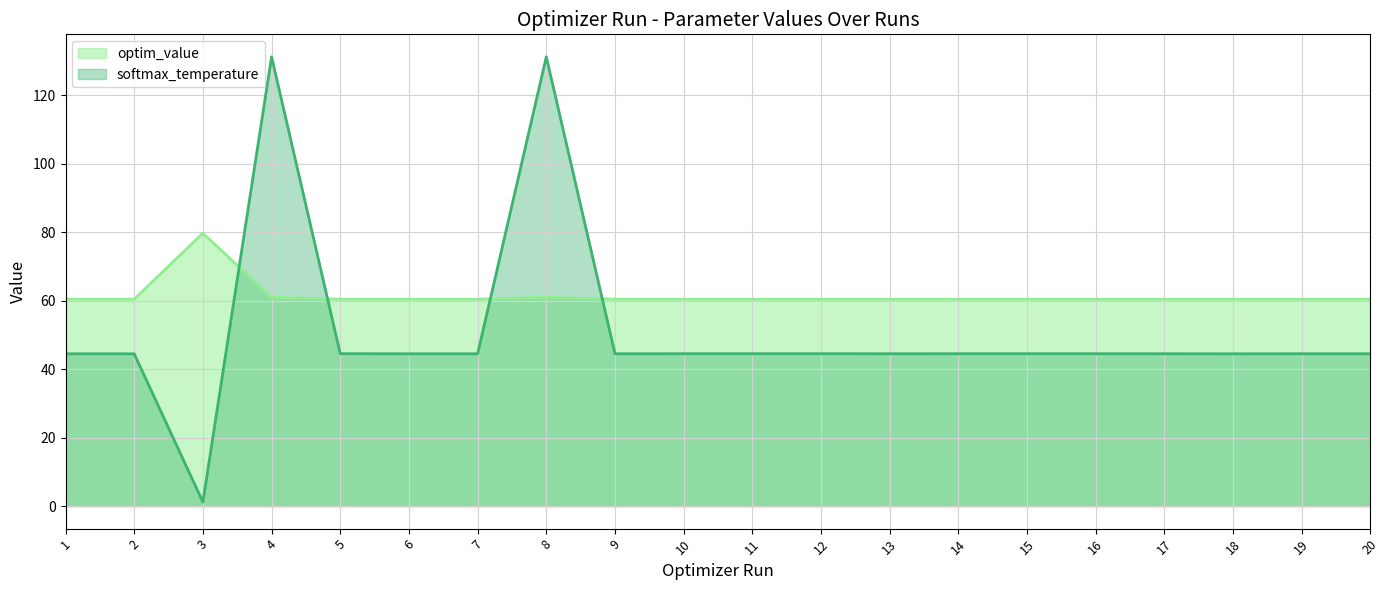

Rank the series at 5 from lowest to highest value.

softmax_temperature, optim_value